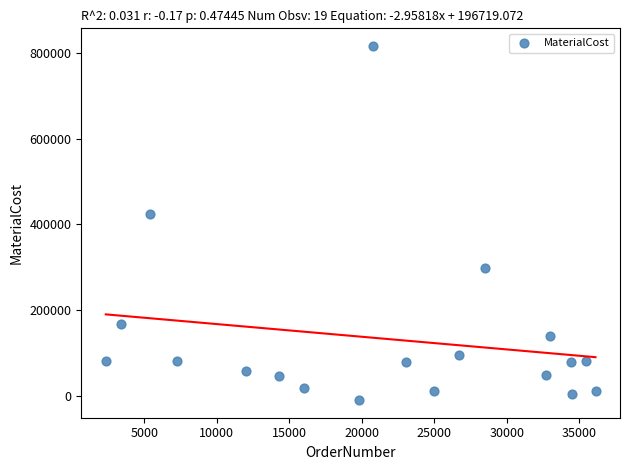

What is the range of X values (max minus min)?

33766.0